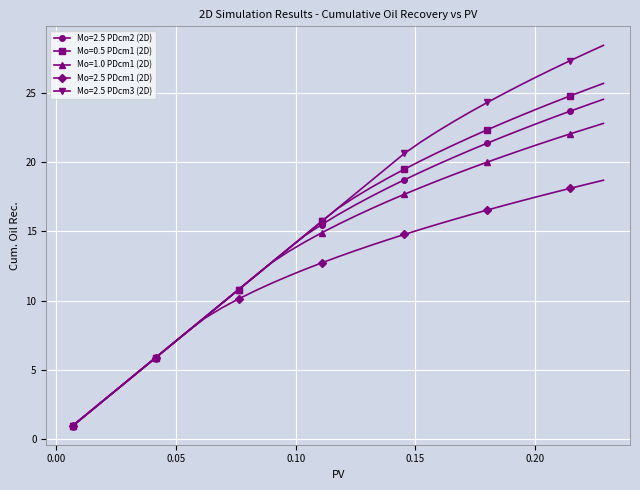

What is the greatest value displayed?

28.4